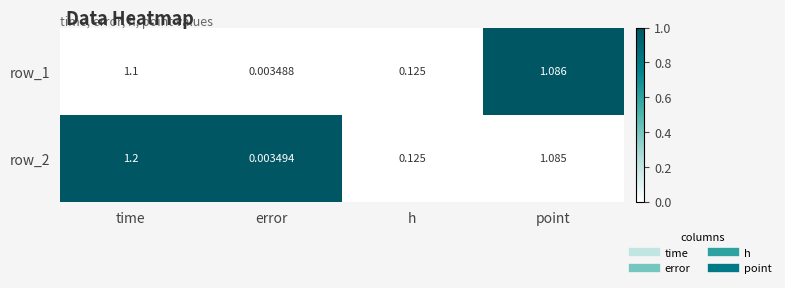

At which category does the chart reach its minimum across all series?

error